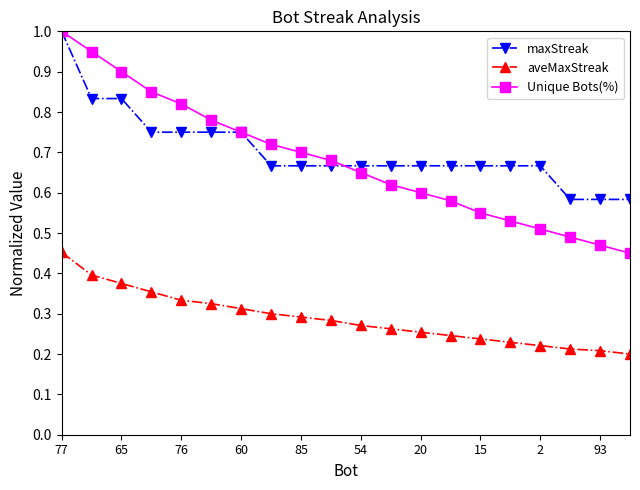

What is the maximum value for Unique Bots(%)?

1.0